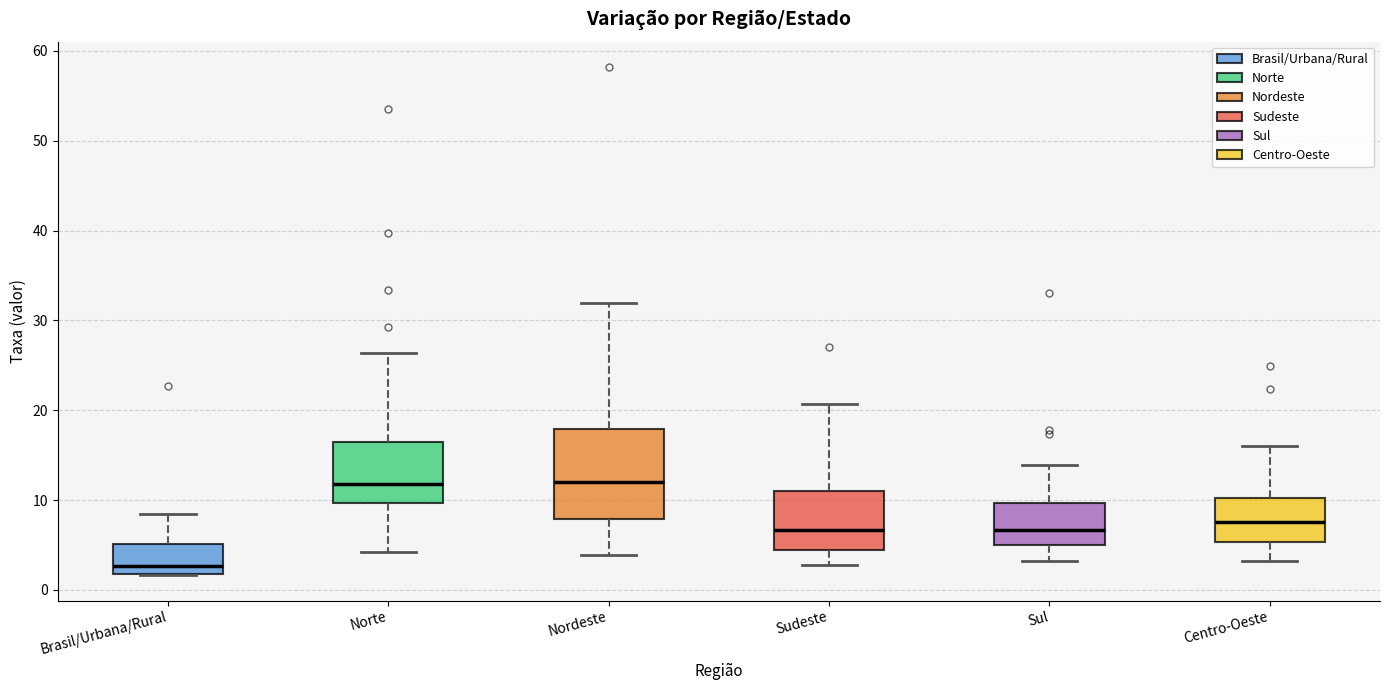

Where is the upper edge of the box for Sudeste on the y-axis? The values are not printed on the chart, so give them approximately, as read against the axis.

11